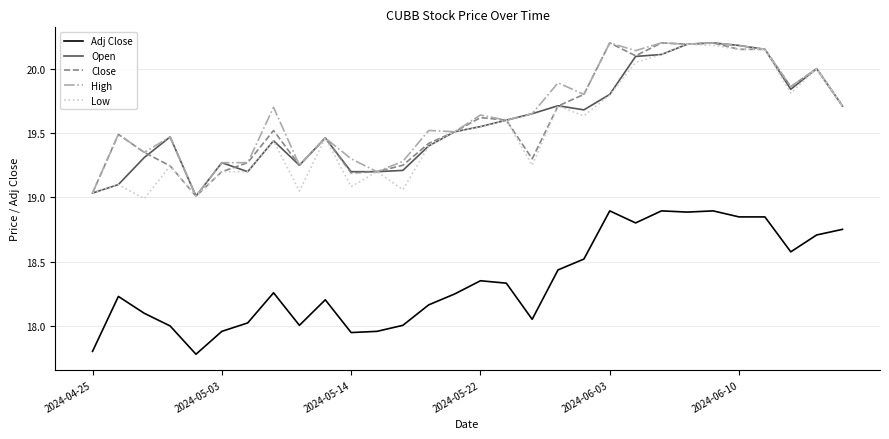

What is the smallest value displayed?

17.8